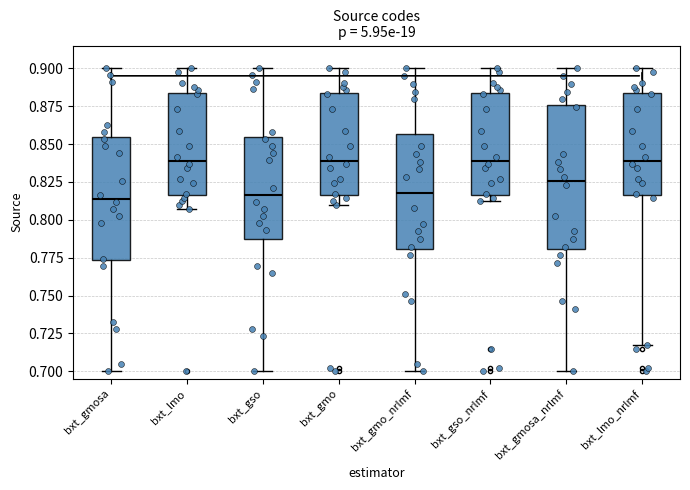

Where is the upper edge of the box for bxt_gmo_nrlmf on the y-axis? The values are not printed on the chart, so give them approximately, as read against the axis.

0.855